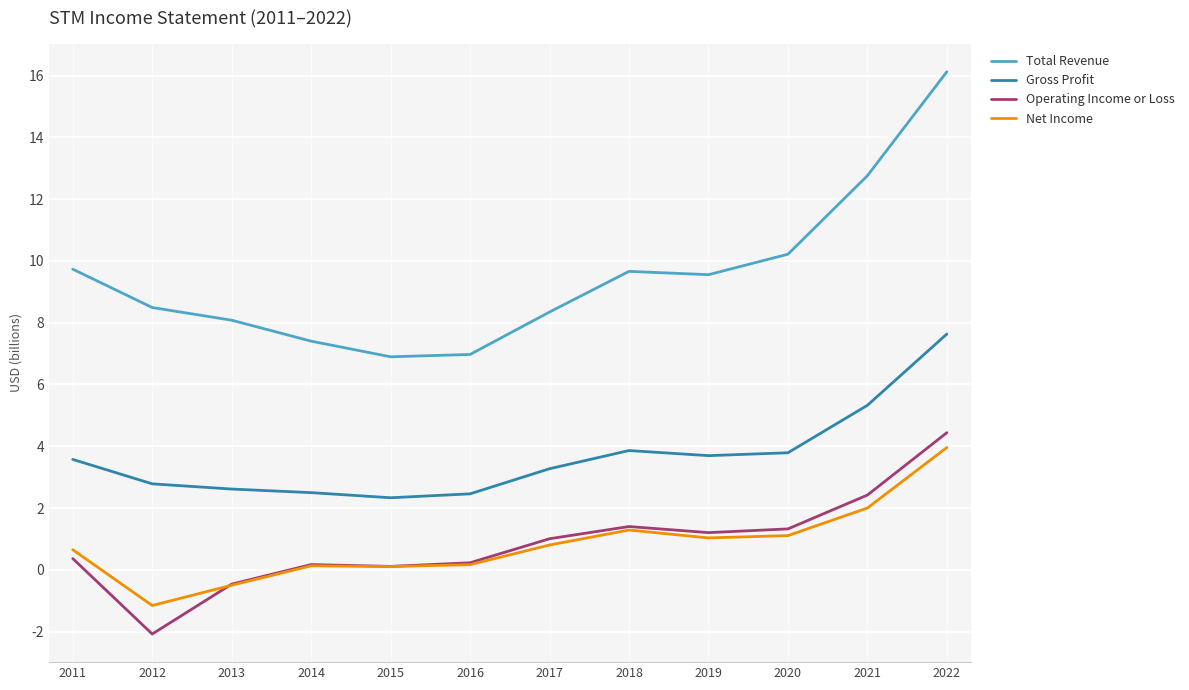

Is this an area chart (filled region under the line)?

No